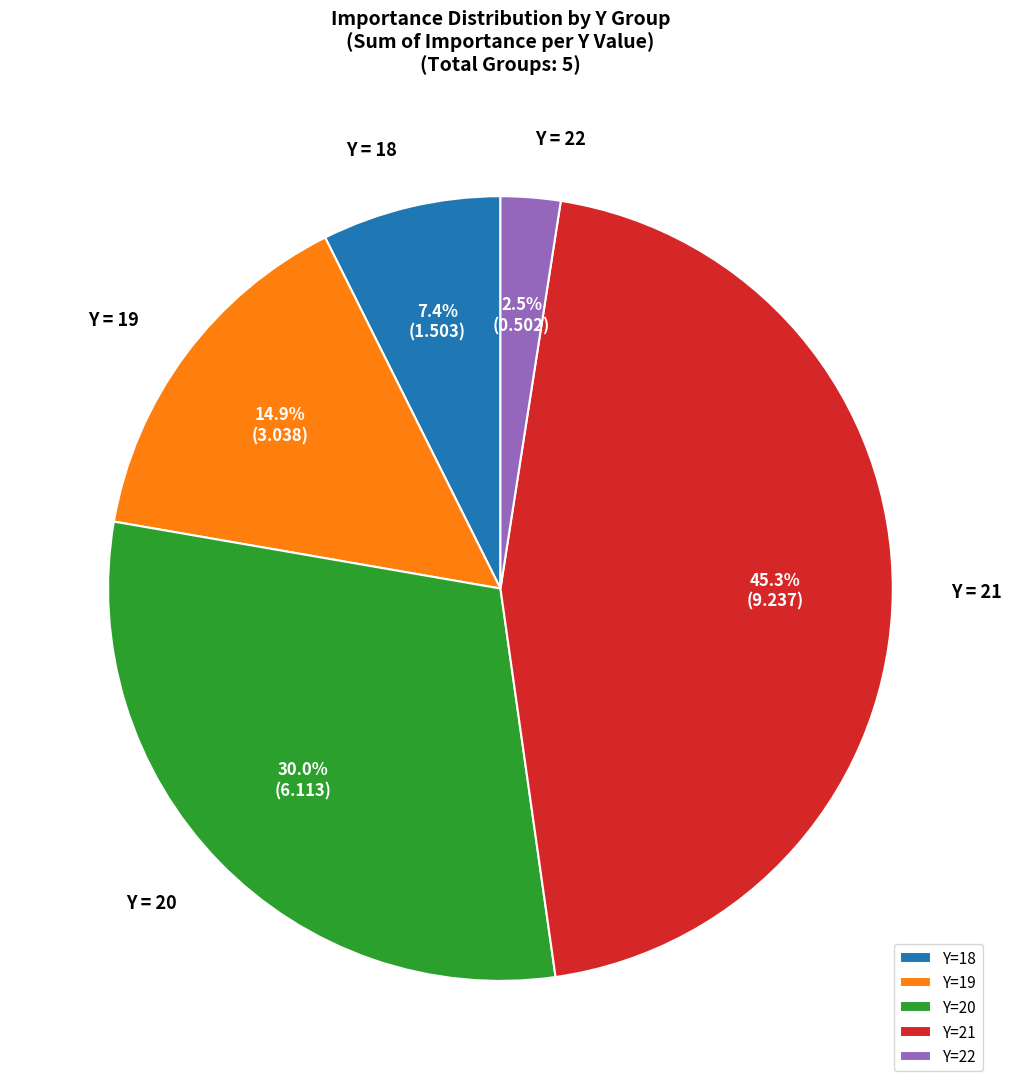

Which slice is the smallest?

Y=22